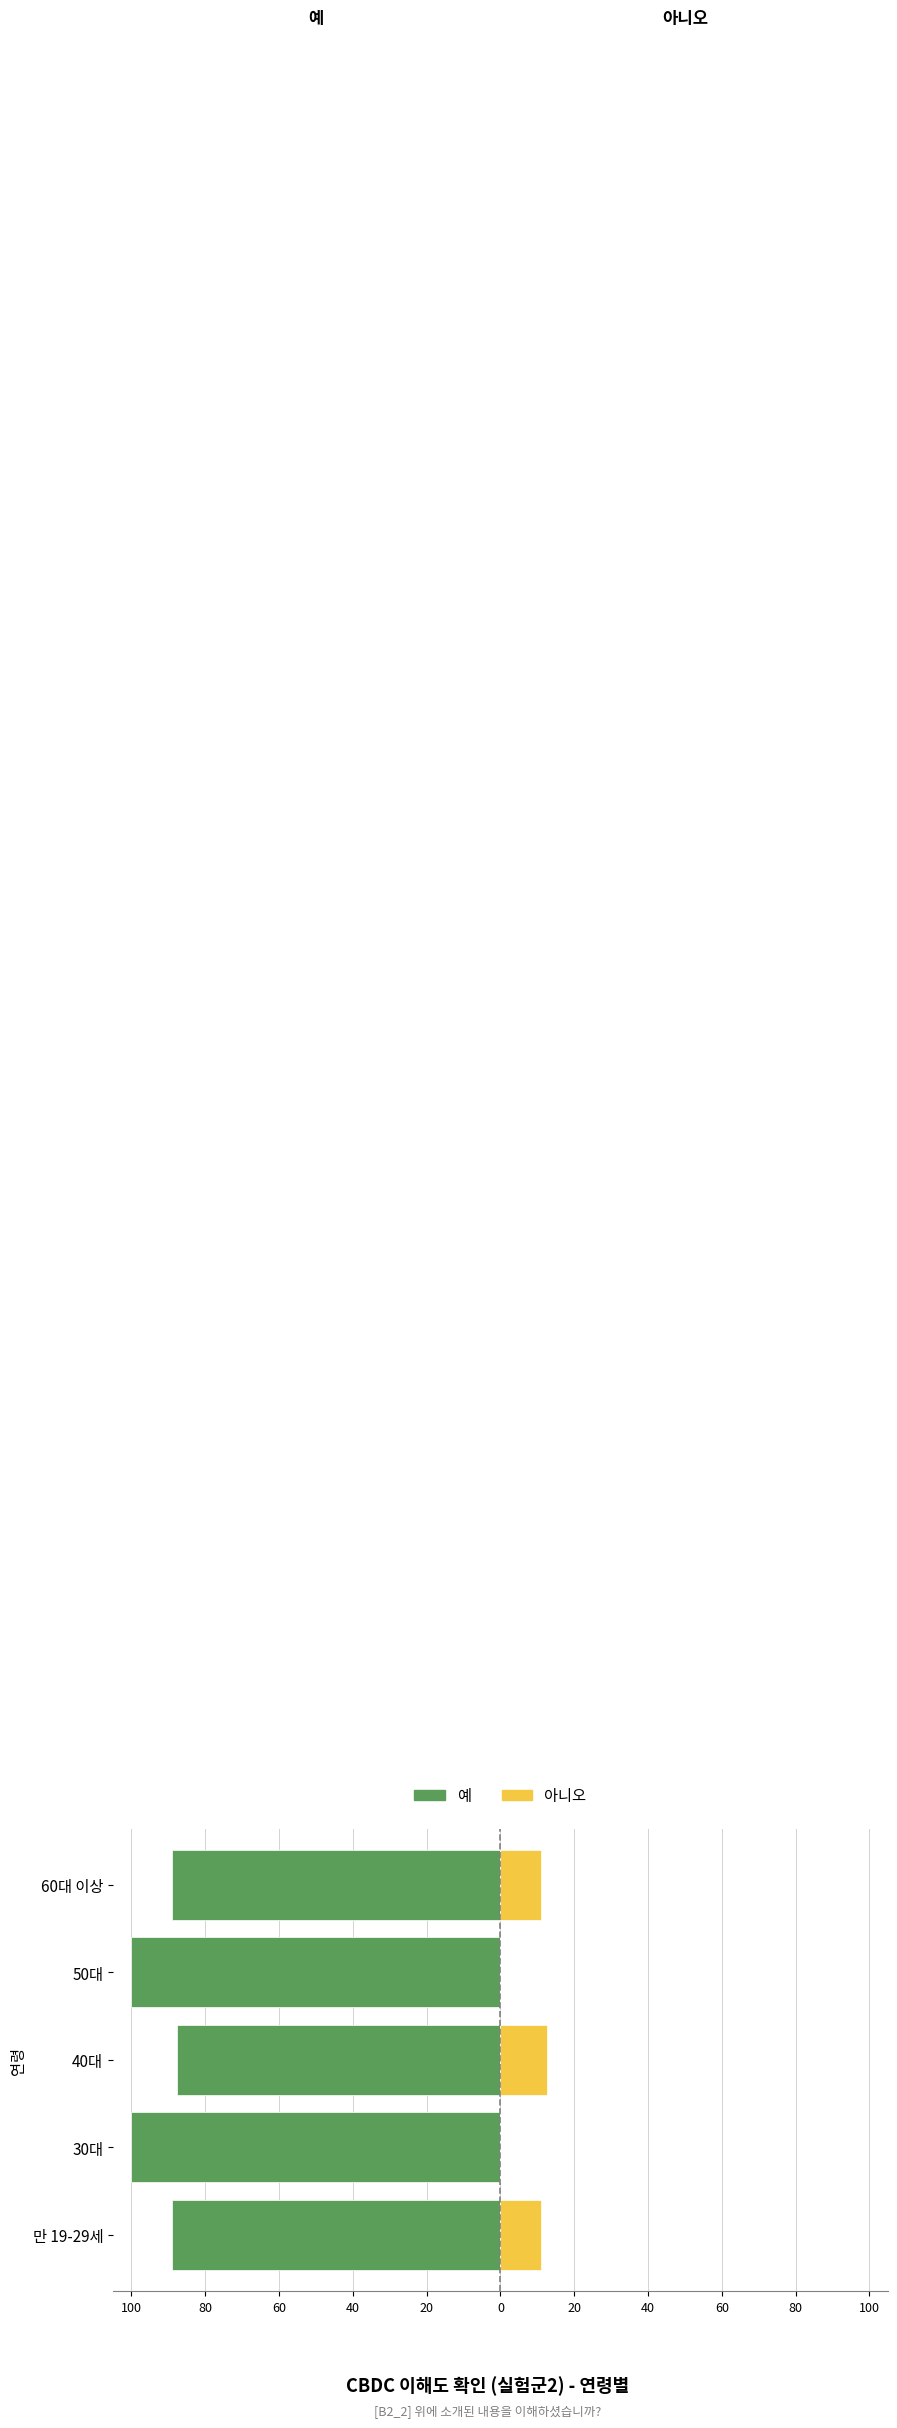

What is the maximum value for 예?

-87.5